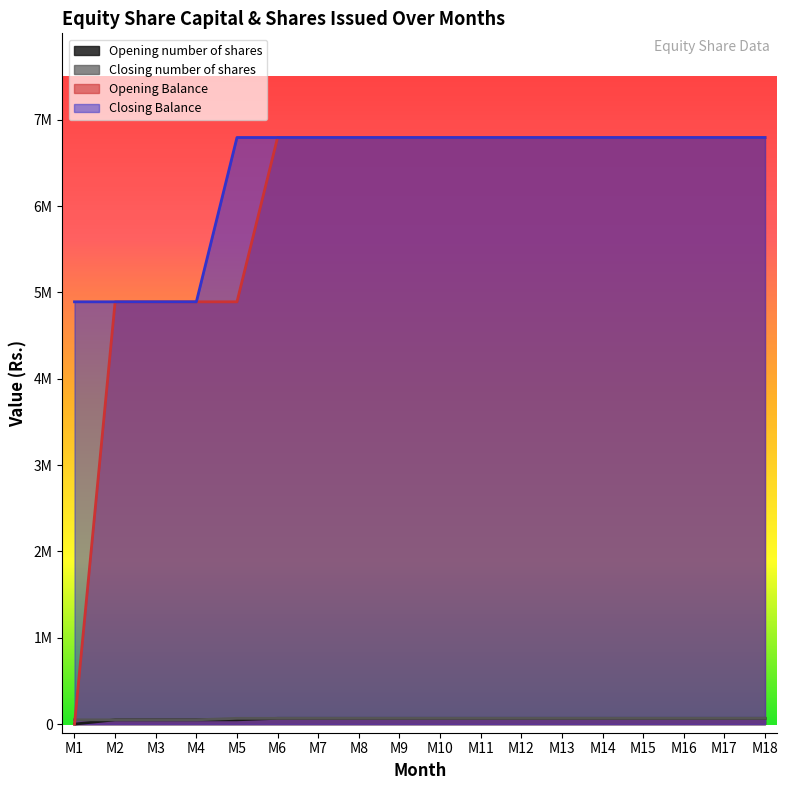

Rank the series at M18 from lowest to highest value.

Opening number of shares, Closing number of shares, Opening Balance, Closing Balance